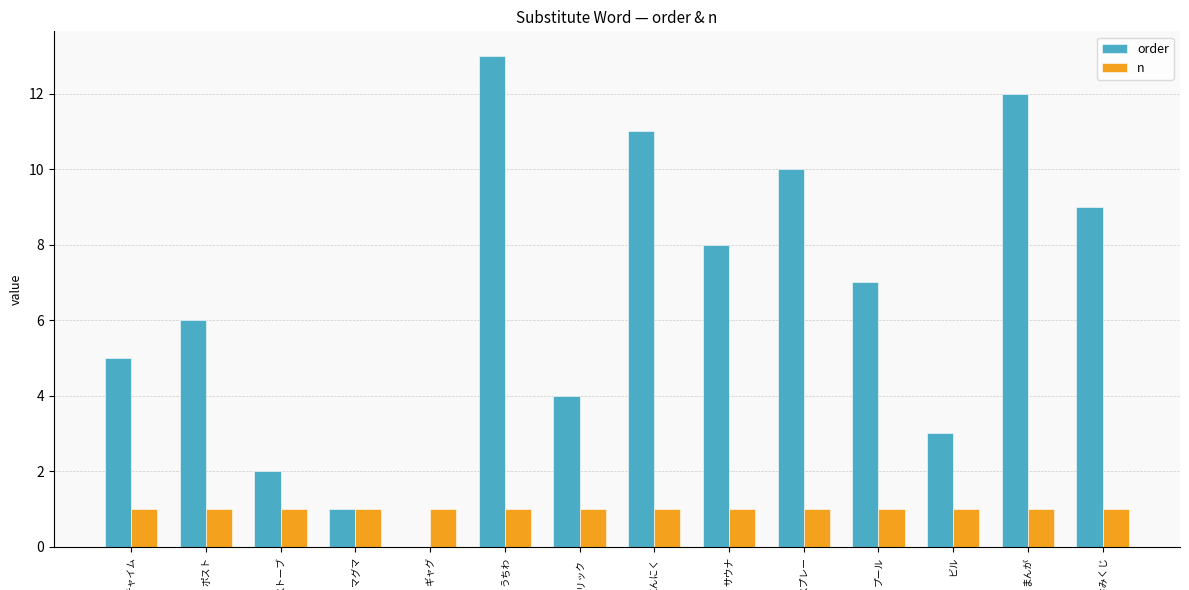

What is the highest value of the n series?

1